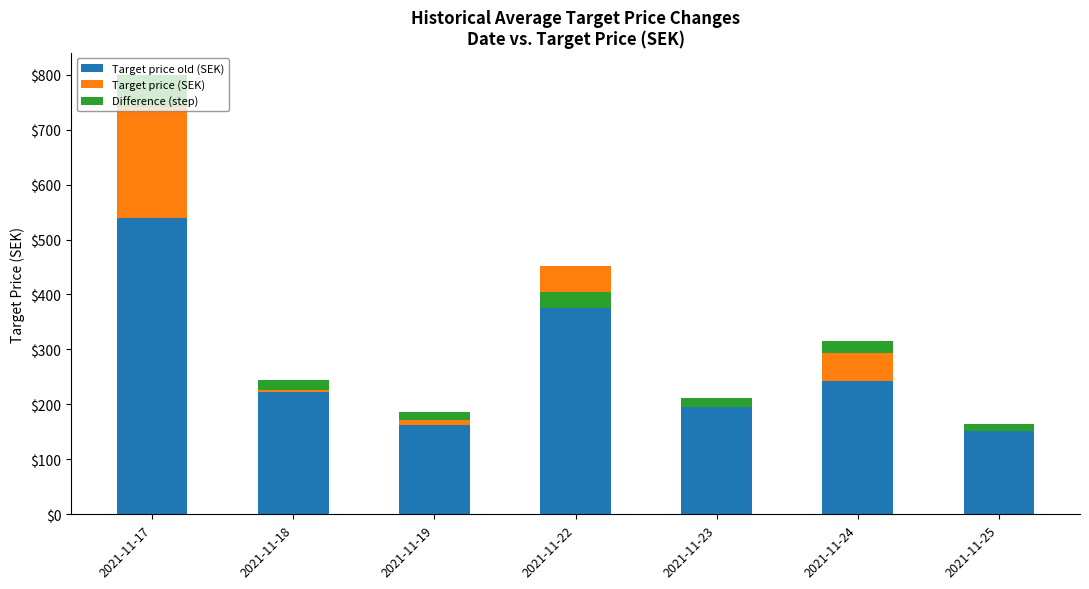

At how many categories does at least one series exceed -39?

7